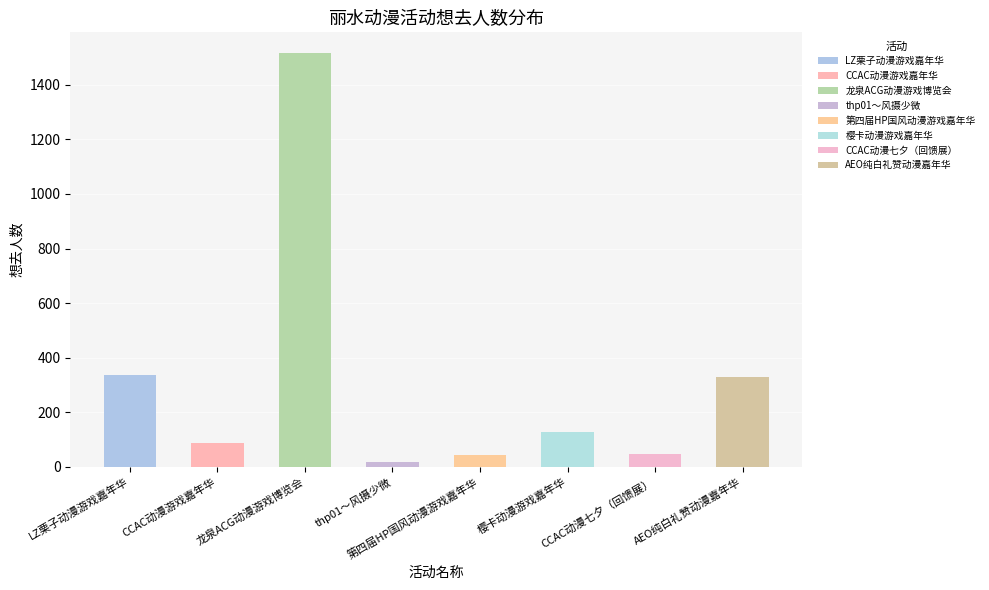

Count the number of values greater than 127.

3